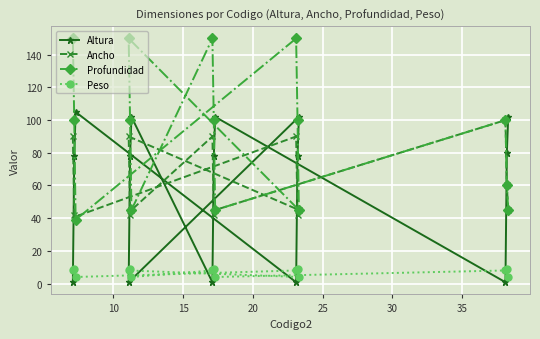

What is the value of the Peso point at the 2nd from the left?

9.0